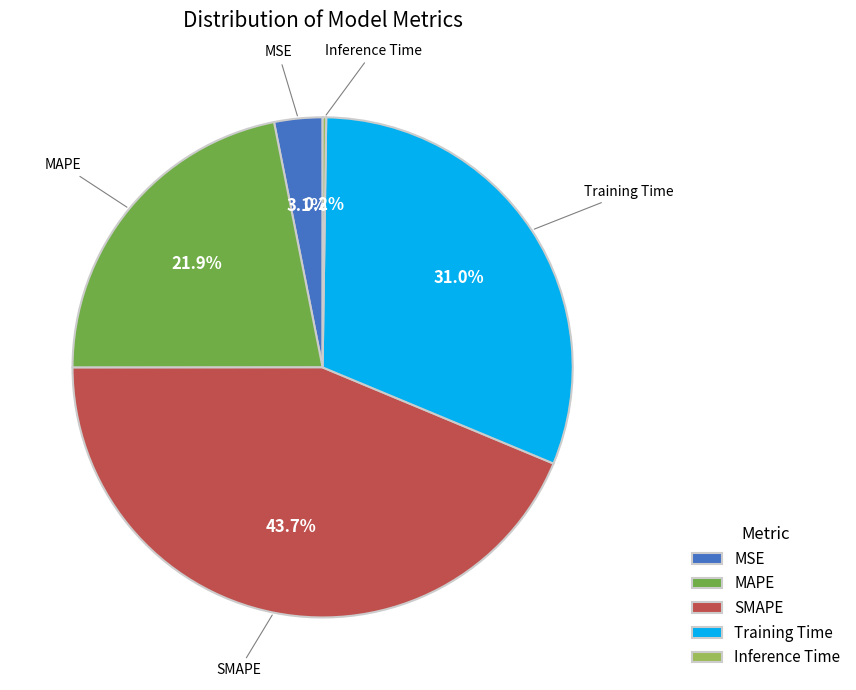

Is there a majority slice in this chart?

No